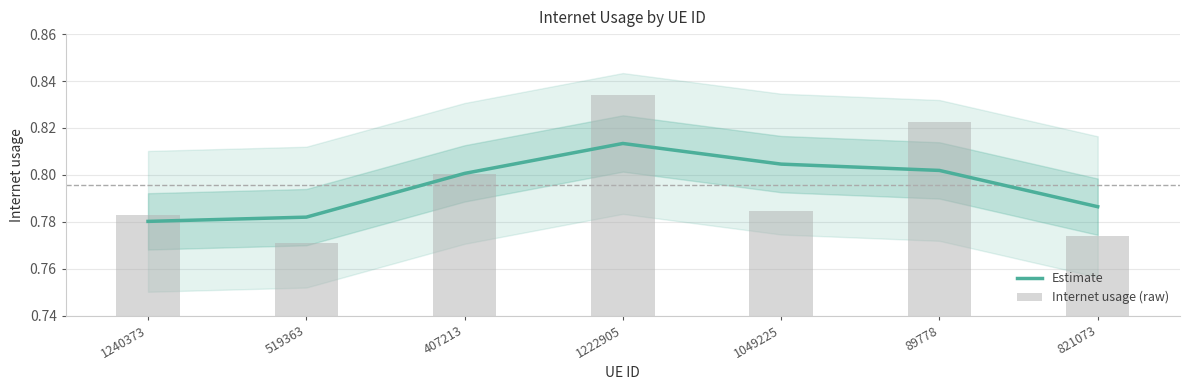

Are the bars grouped side by side (vs. stacked)?

Yes